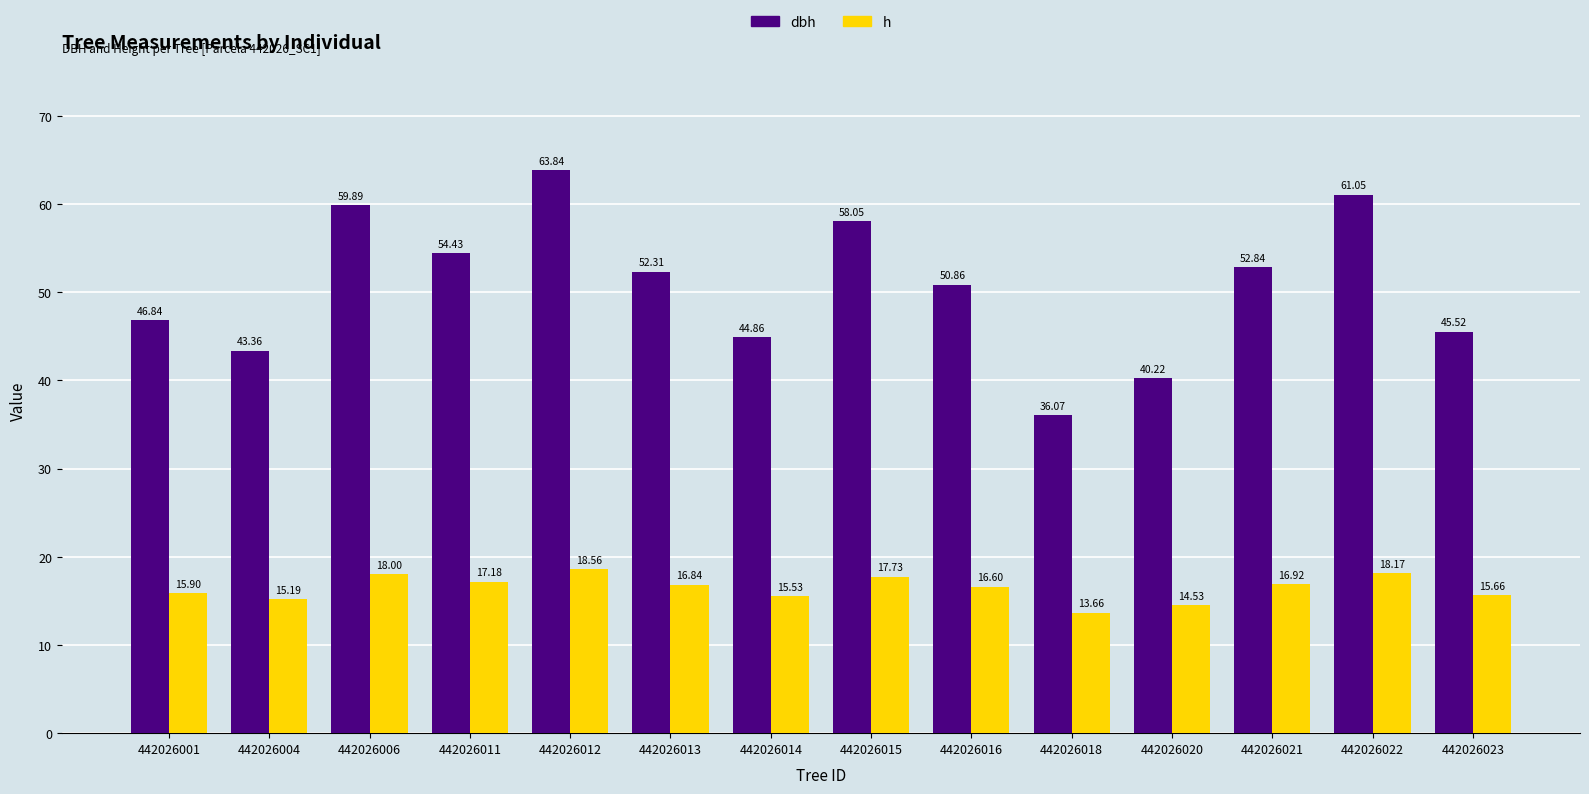

Which series changed the most between 442026001 and 442026015?

dbh